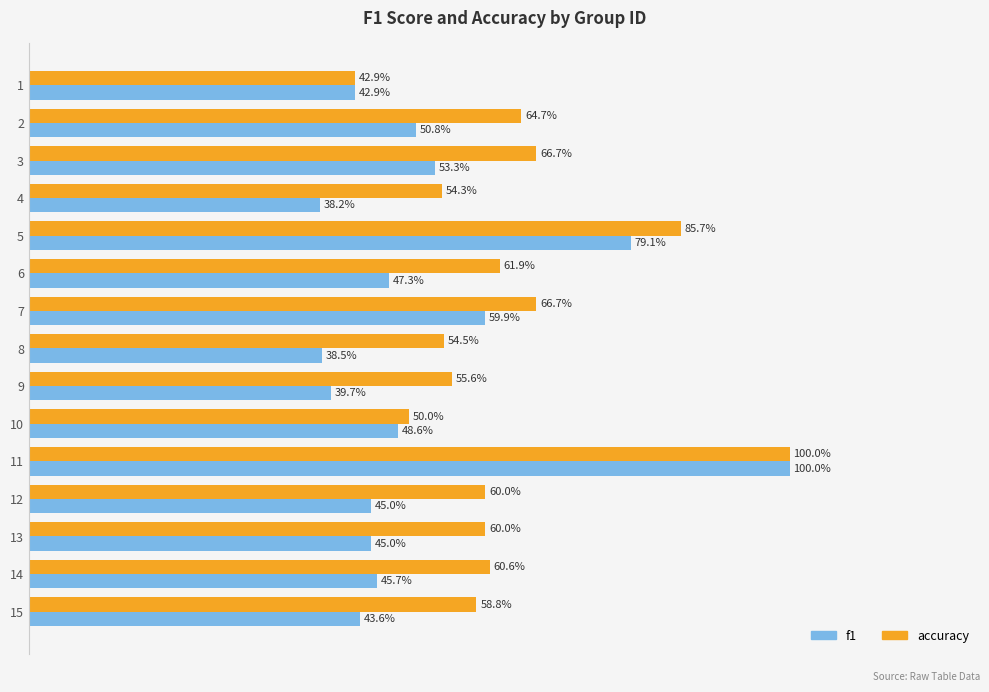

What are all the series names shown in the legend?

f1, accuracy